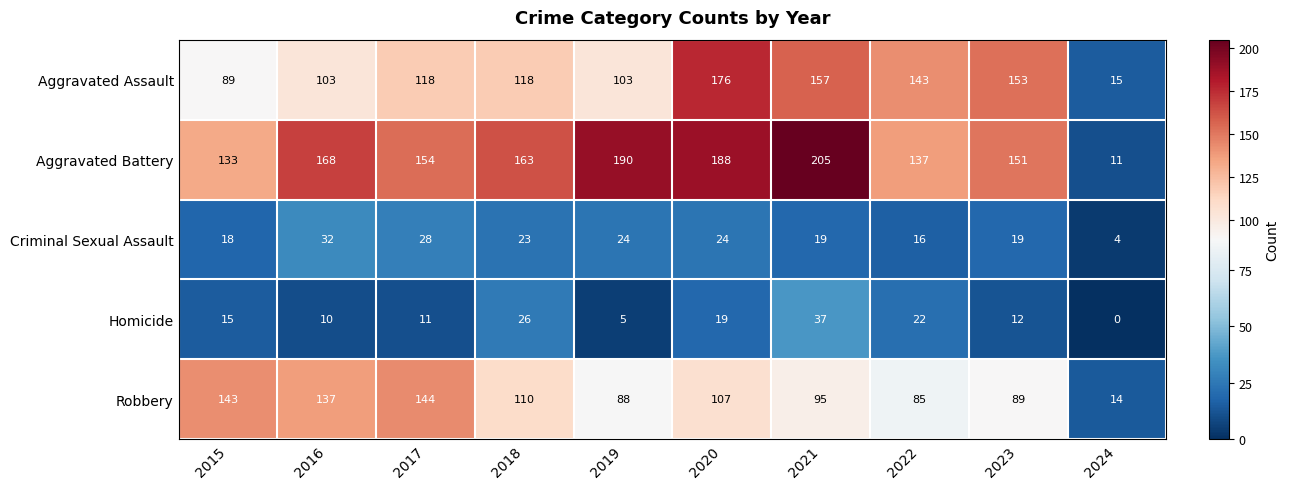

What value does the Aggravated Assault series have at 2020?

176